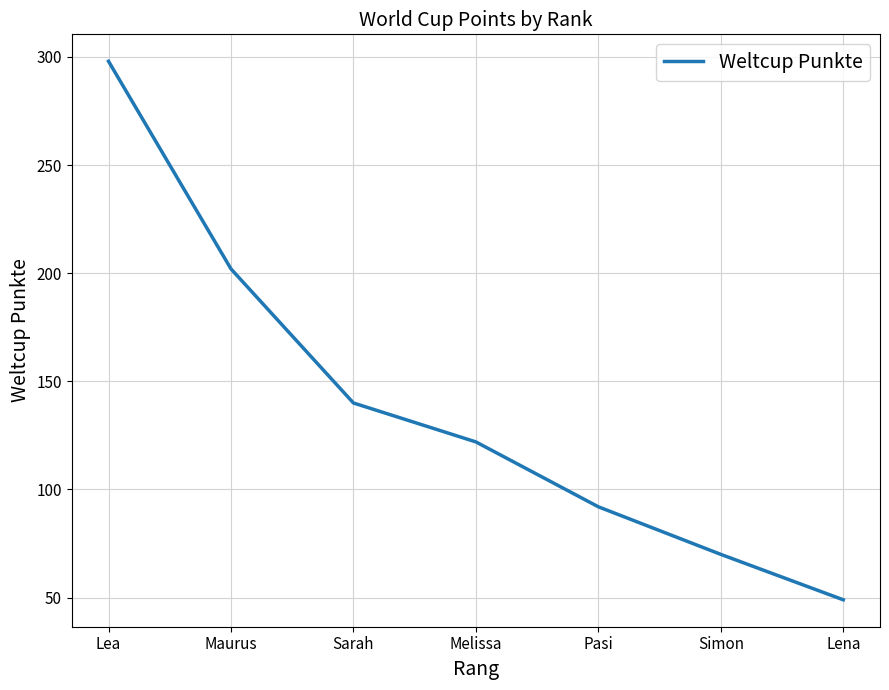

What is the change in value from Lea to Melissa?

-176